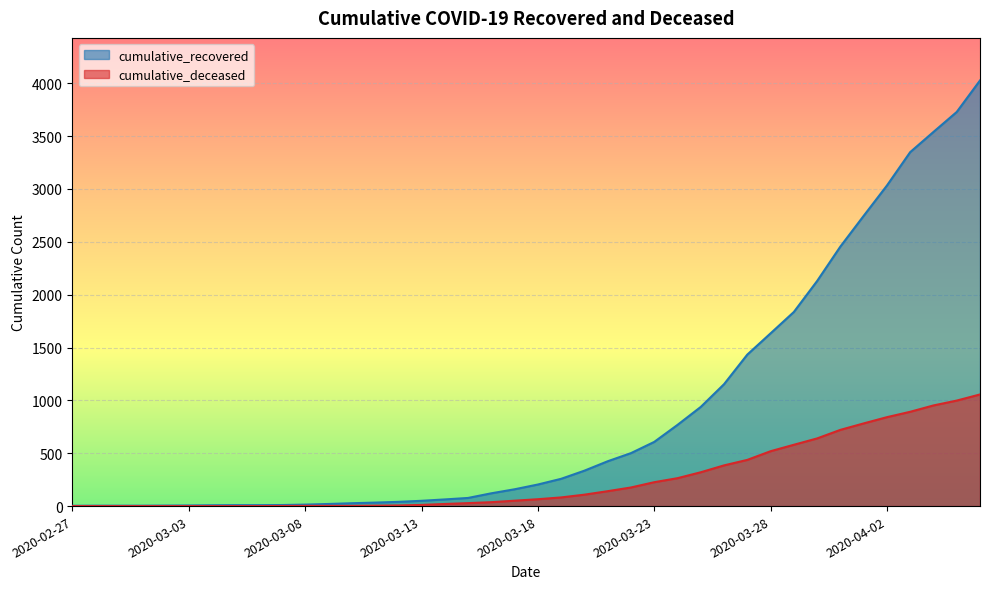

Rank the series by their average value, from lowest to highest.

cumulative_deceased, cumulative_recovered